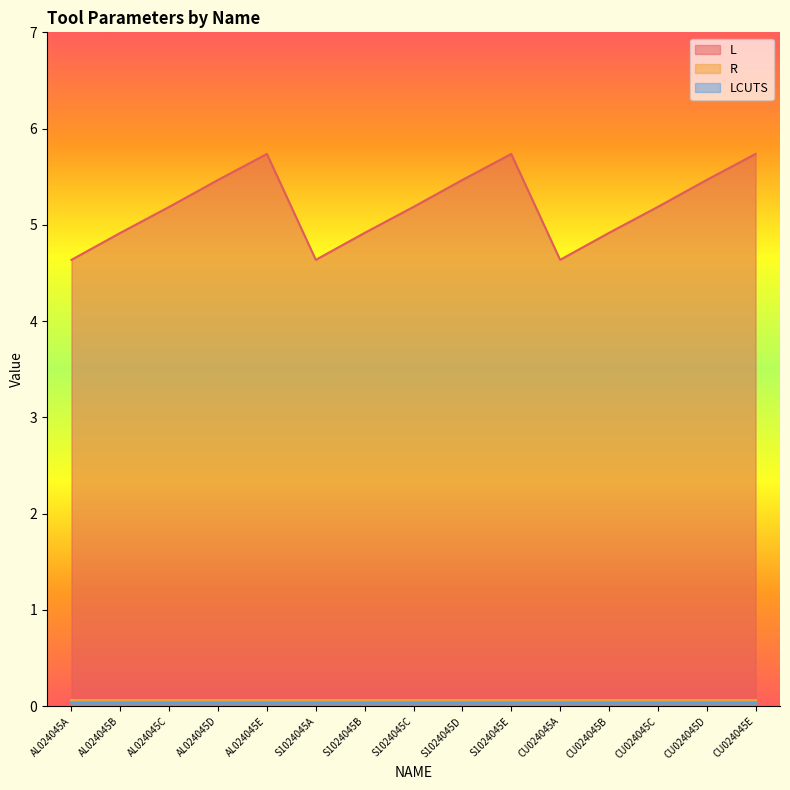

At which label does L reach its minimum?

AL024045A